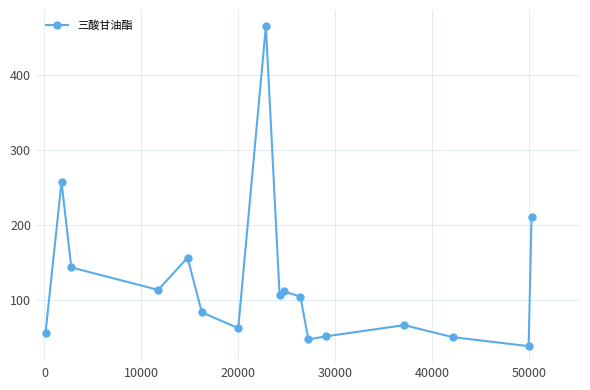

What is the sum of all values?

2118